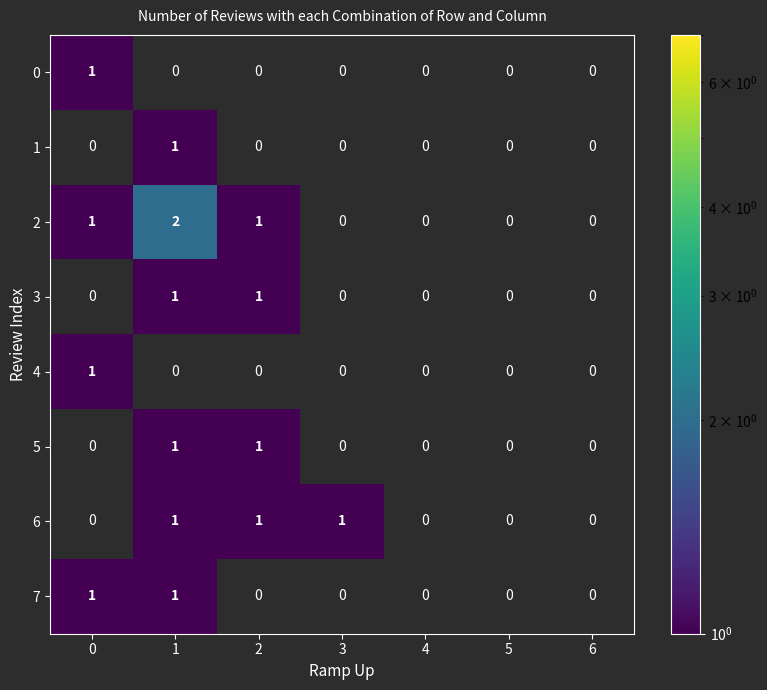

Which series has the largest total across all categories?

2